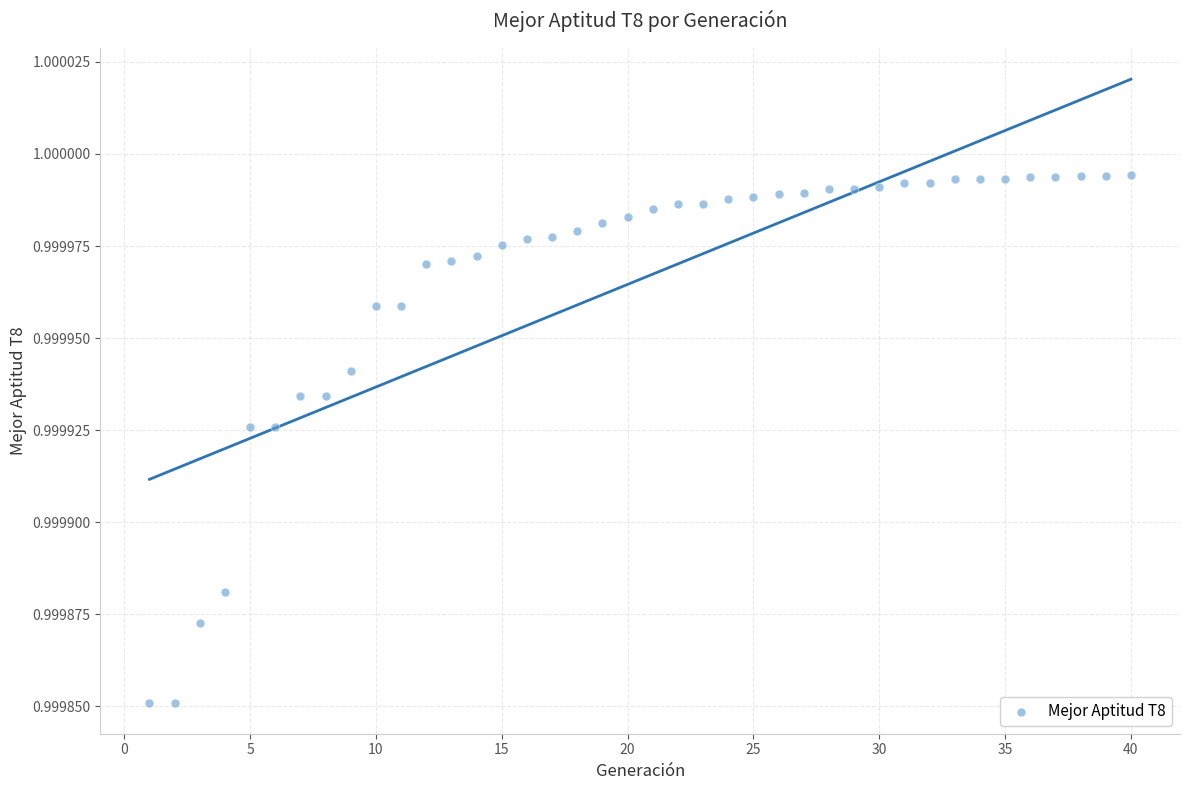

What is the range of X values (max minus min)?

39.0